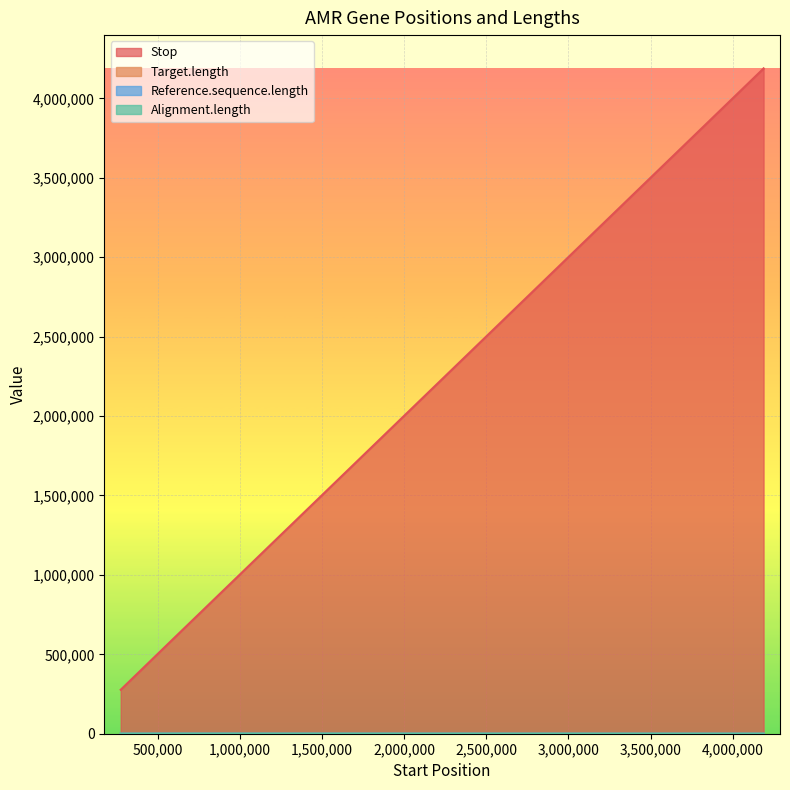

Which series has the largest total across all categories?

Stop